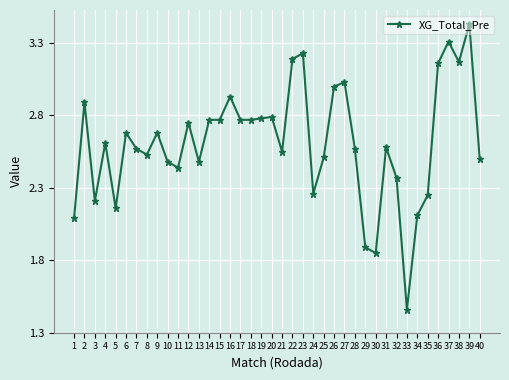

Where is the first local minimum?

3